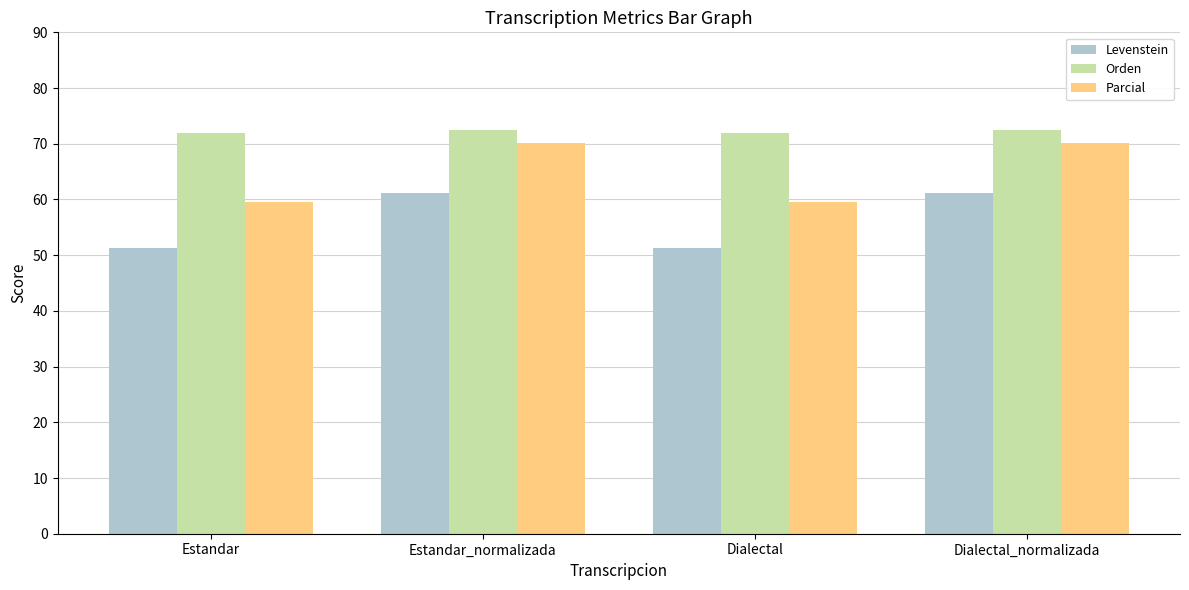

What is the difference between the second highest and second lowest values in the Parcial series?

10.6